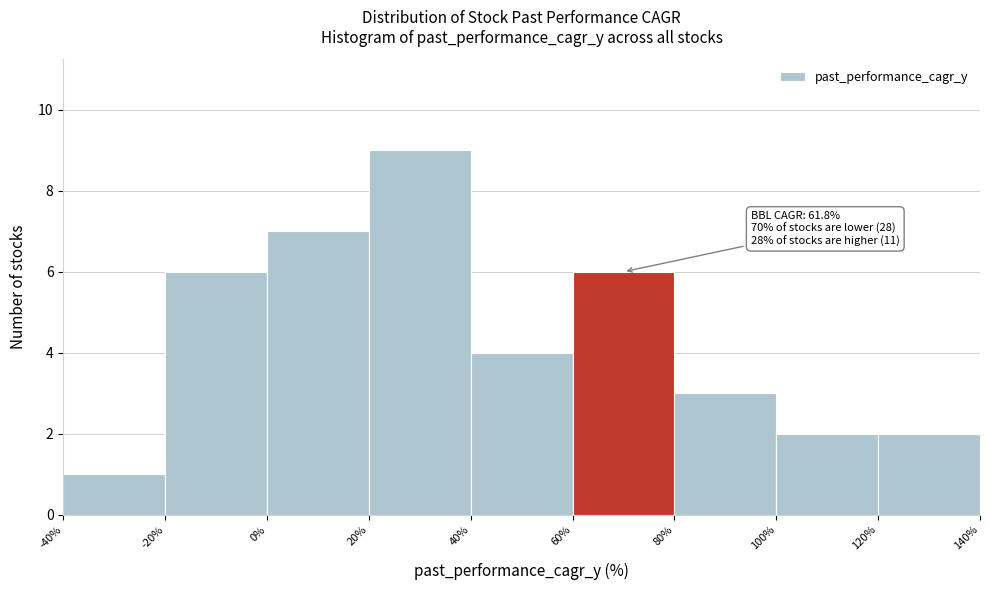

Over which range of the x-axis is the bar tallest?

20% to 40%